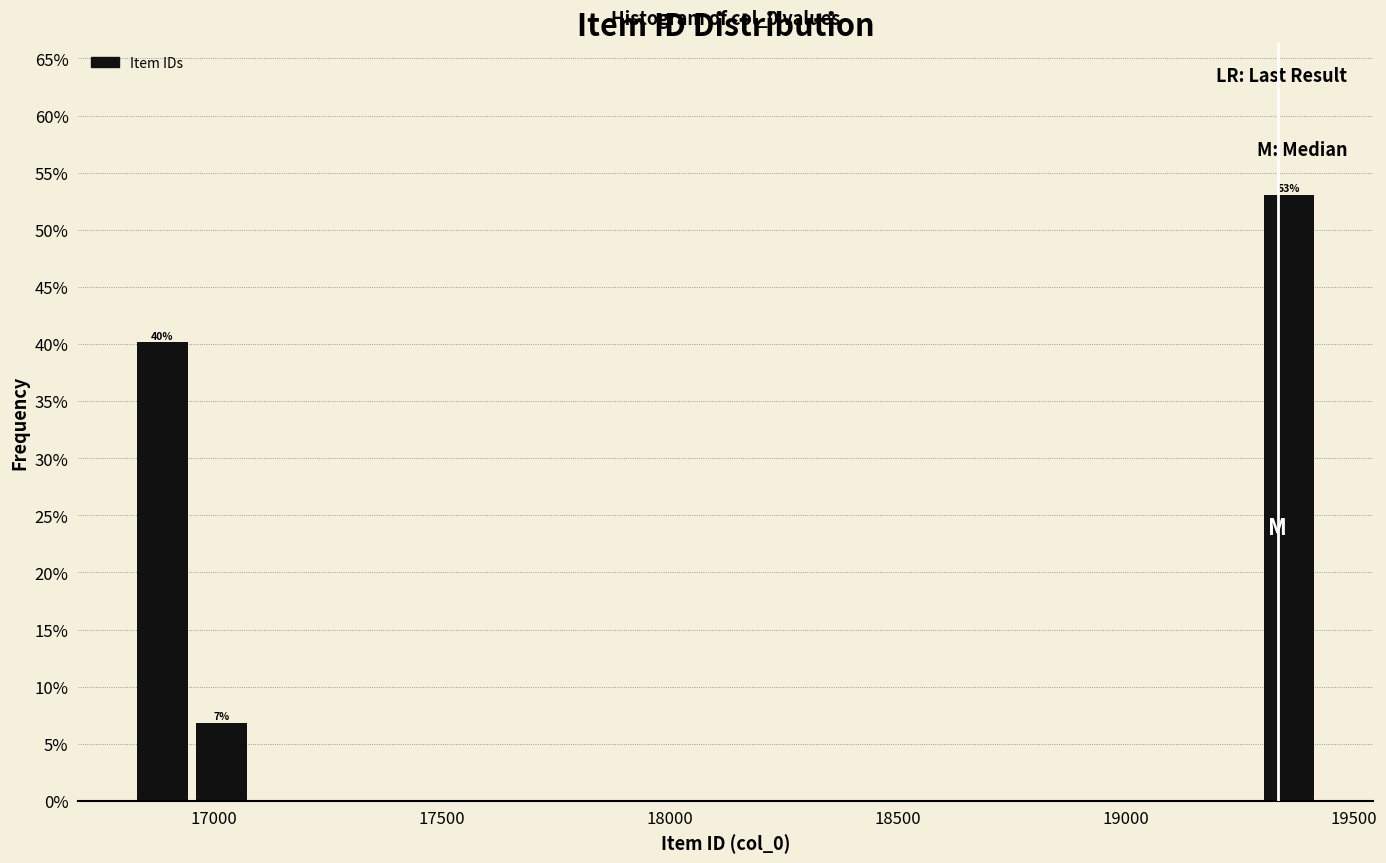

Around what value on the x-axis is the tallest bar? Give the approximate position of its centre, as read against the axis.

19350